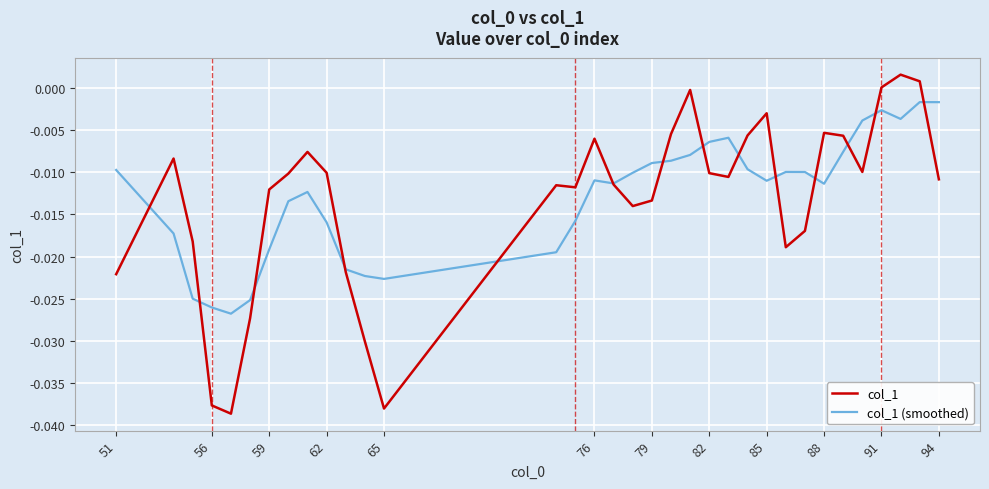

In col_1, how many points are higher than both neighbors (excluding endpoints)?

8